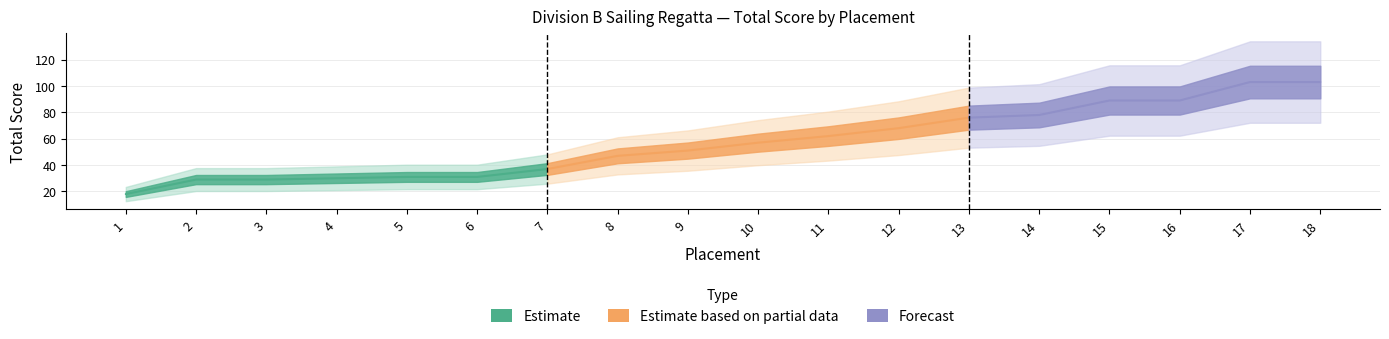

True or false: the data has more than 1 interior local peaks.

False